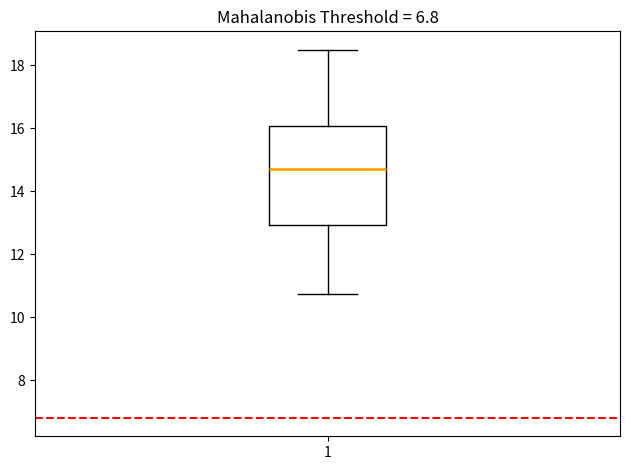

Read this box plot against the y-axis: the position of the median line, the range covered by the box, and the ends of both whiskers. The values are not printed on the chart, so give them approximately, as read against the axis.

median 14.8, box 13.0 to 16.0, whiskers 10.8 to 18.6